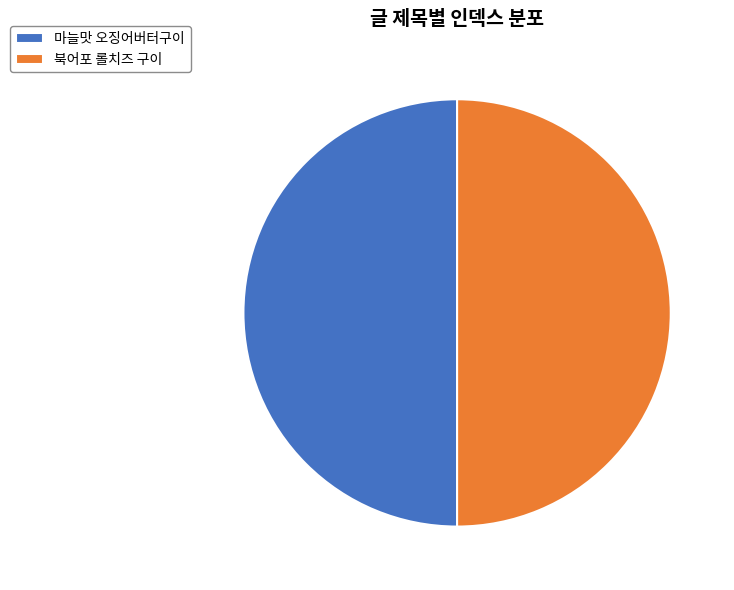

Is the sum of 북어포 롤치즈 구이 and 마늘맛 오징어버터구이 greater than half?

Yes